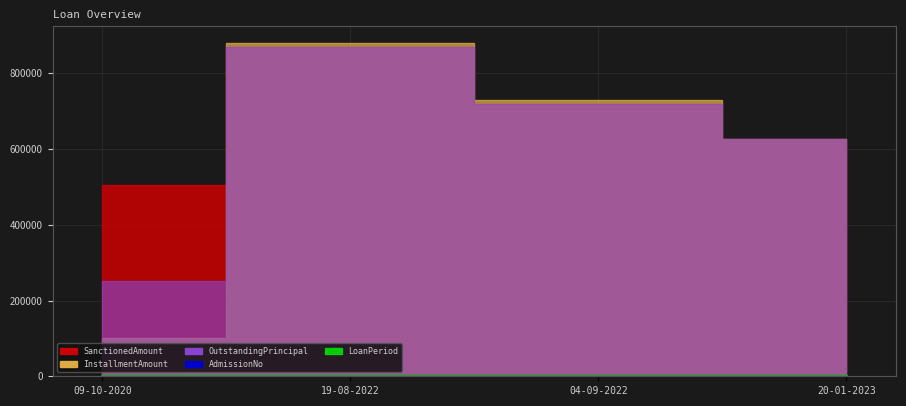

What is the approximate value of AdmissionNo at 09-10-2020?

480